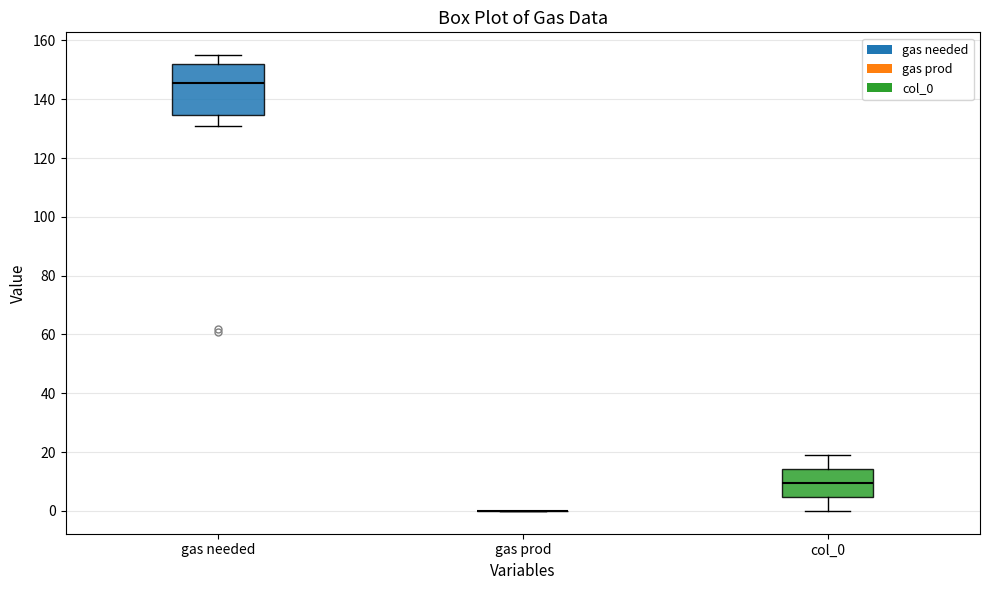

Reading left to right, read every box against the y-axis: the position of its median line, the range the box covers, and the ends of its whiskers. The values are not printed on the chart, so give them approximately, as read against the axis.

gas needed: median 146, box 134 to 152, whiskers 132 to 156
gas prod: box collapsed to a line at 0, whiskers 0 to 0
col_0: median 10, box 4 to 14, whiskers 0 to 20